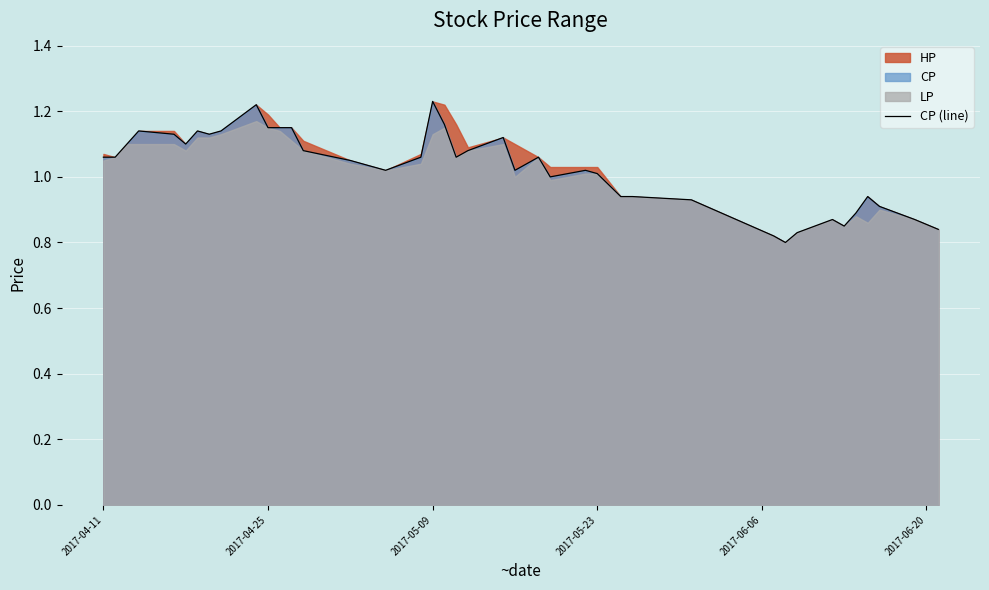

True or false: the data has more than 2 interior local peaks.

True